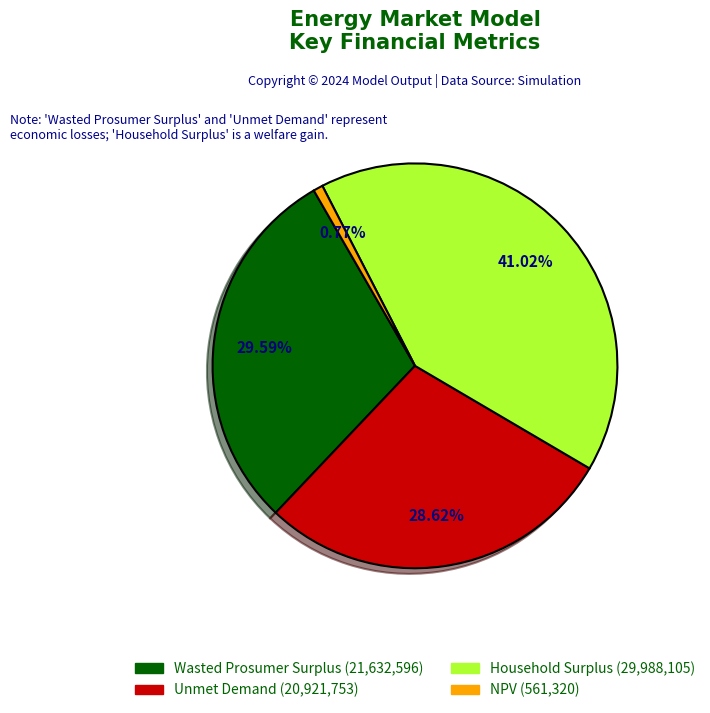

Which has a higher value, Unmet Demand or Household Surplus?

Household Surplus